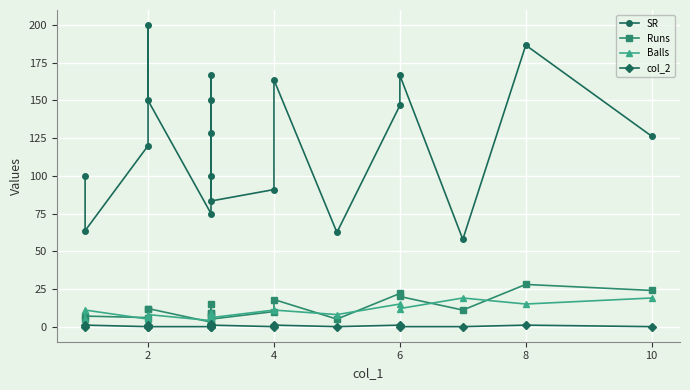

What is the average value of the SR series?

123.1